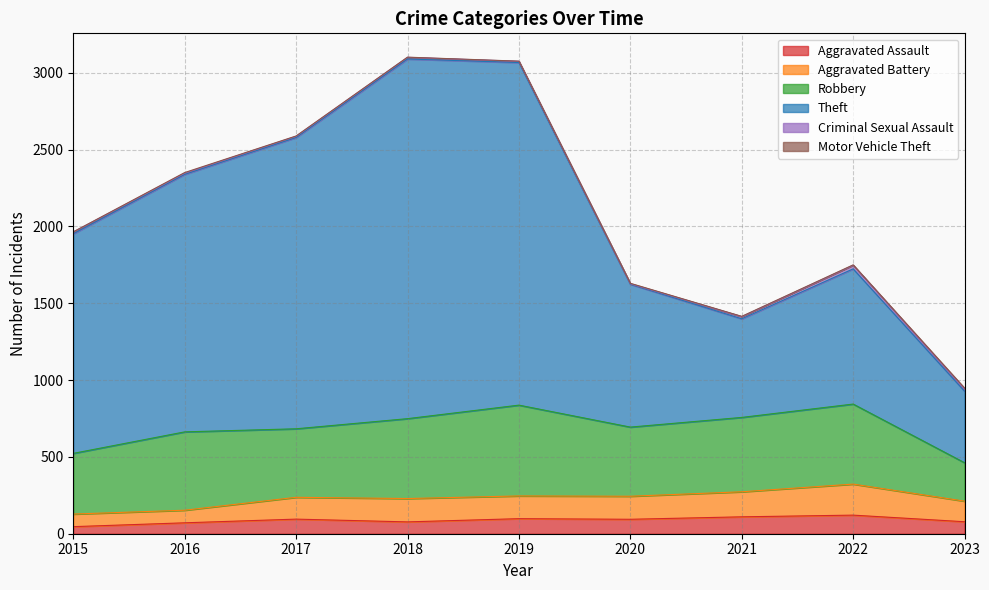

True or false: Aggravated Battery and Theft cross at least once.

False